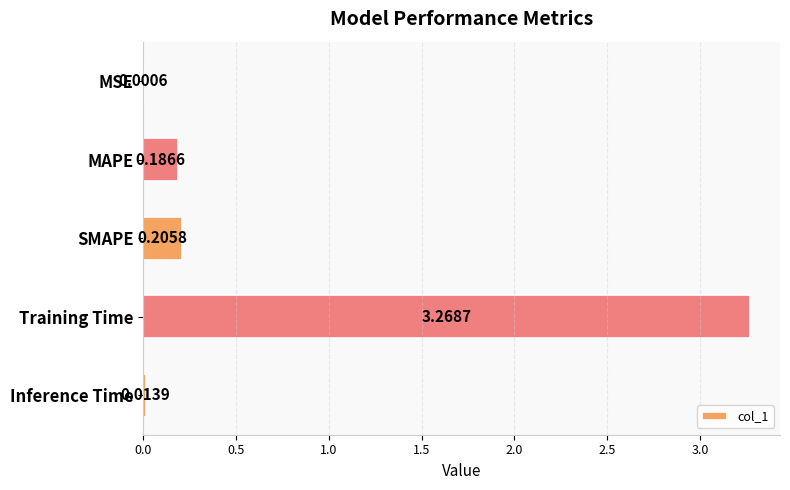

Does the chart contain stacked bars?

No